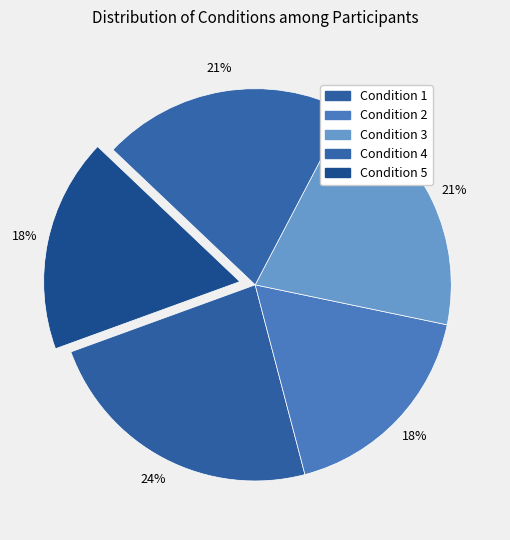

How many slices are in this pie chart?

5